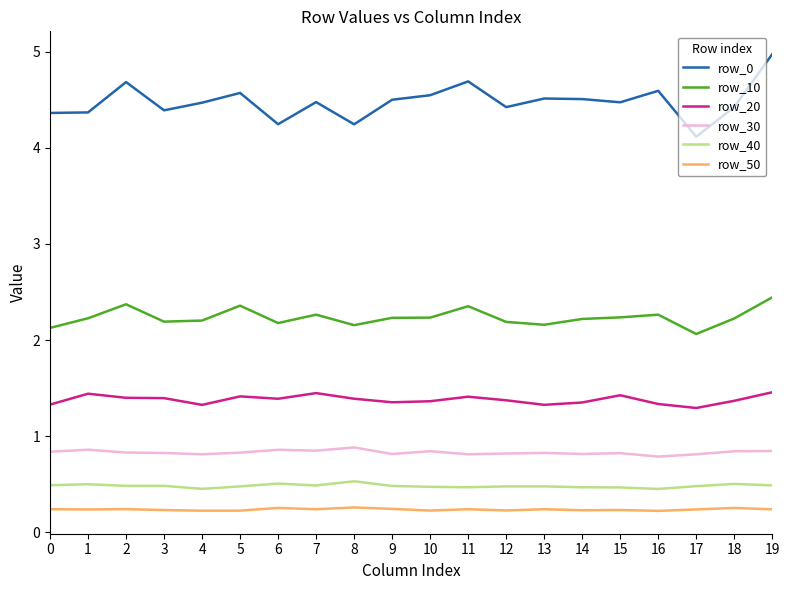

True or false: row_40 has more than 1 interior local peaks.

True